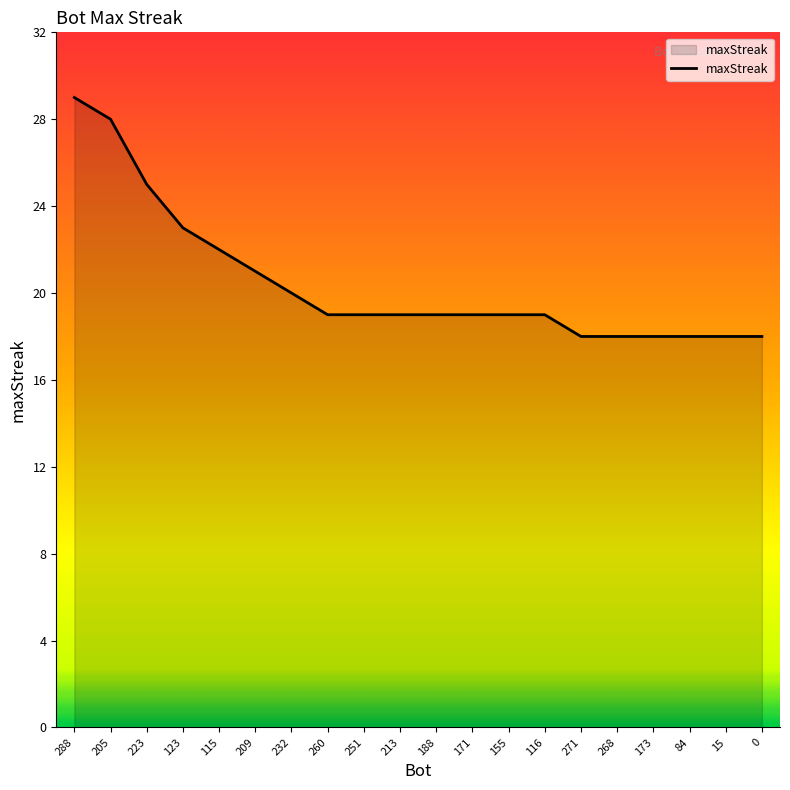

What is the average value?

20